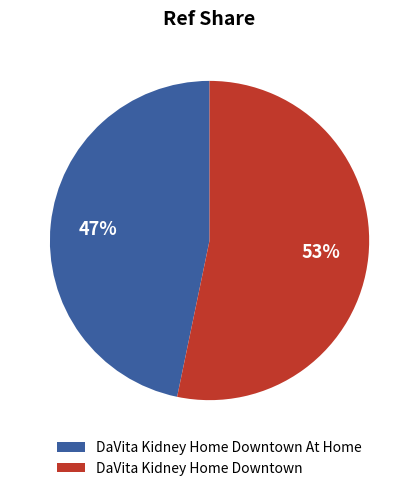

Rank the categories by value from highest to lowest.

DaVita Kidney Home Downtown, DaVita Kidney Home Downtown At Home